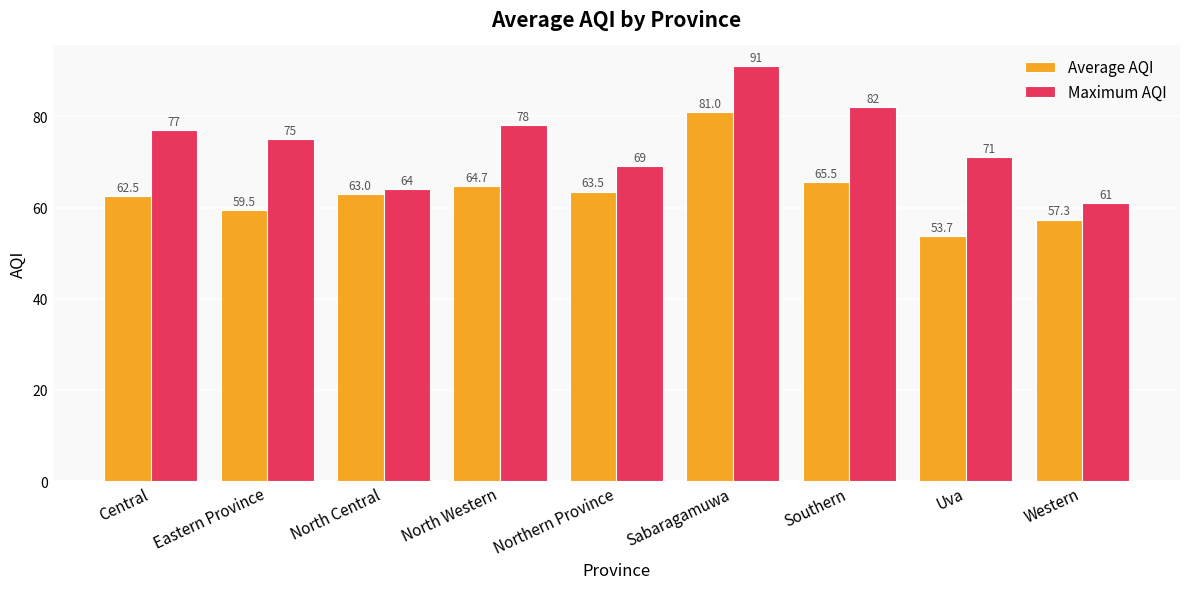

How many values in the Maximum AQI series are below 75?

4